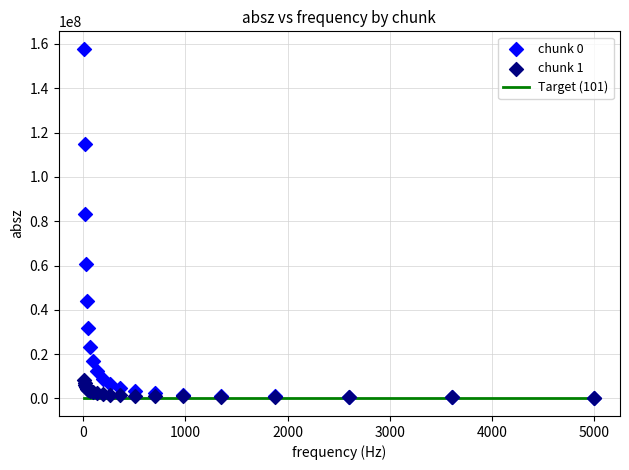

Which series has the largest Y range (max minus min)?

chunk 0